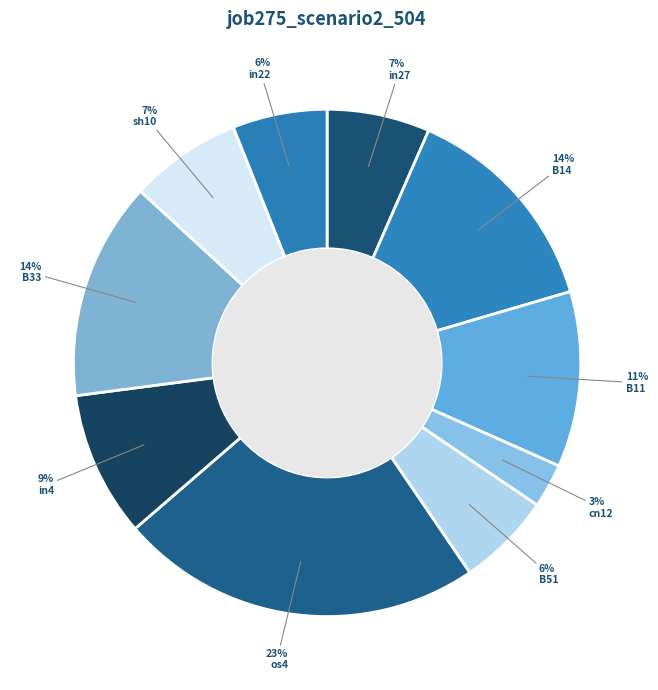

What is the change in value from B11 to os4?

+0.3